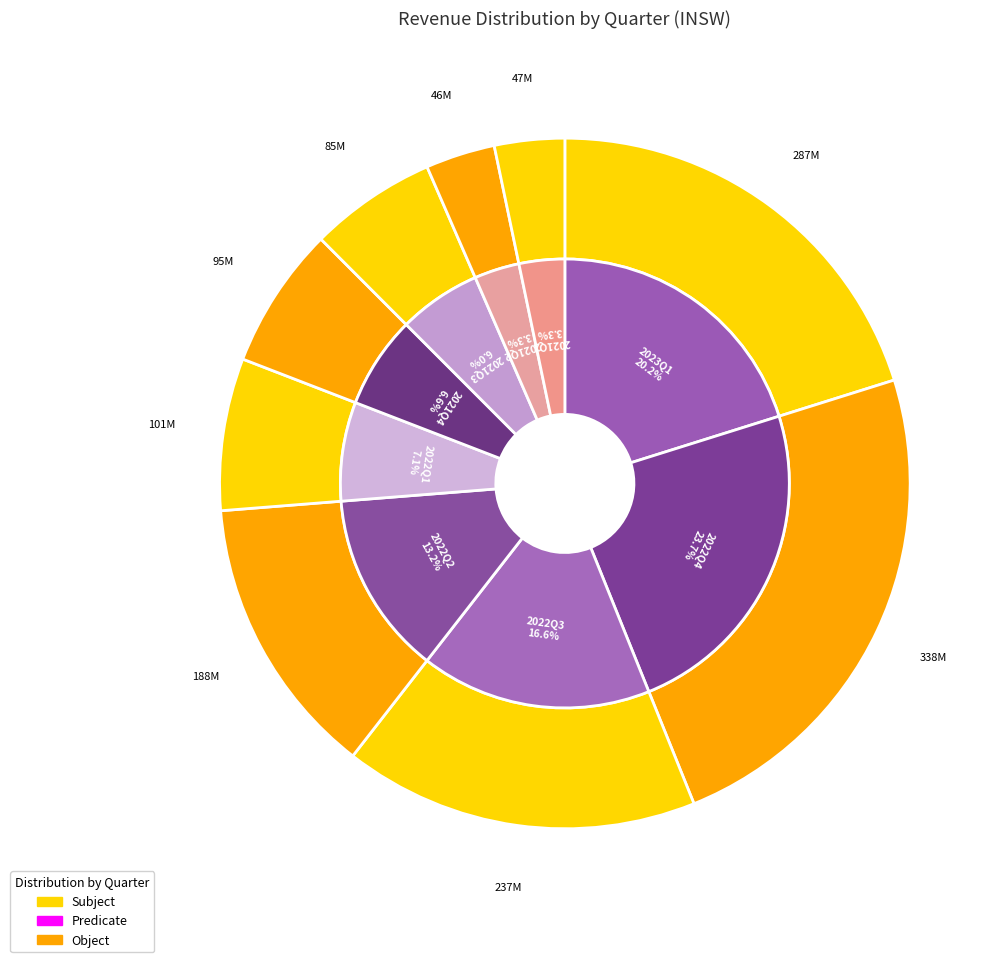

To the nearest percent, what portion does 2022Q1 represent?

7%